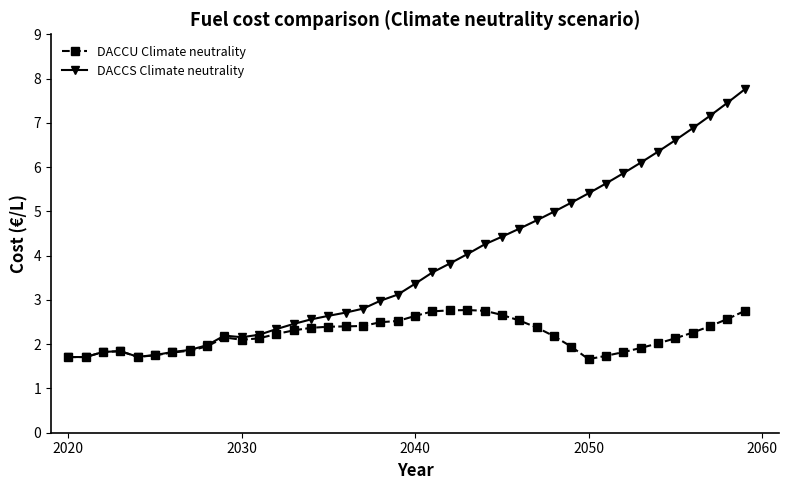

Rank the series by their average value, from lowest to highest.

DACCU Climate neutrality, DACCS Climate neutrality